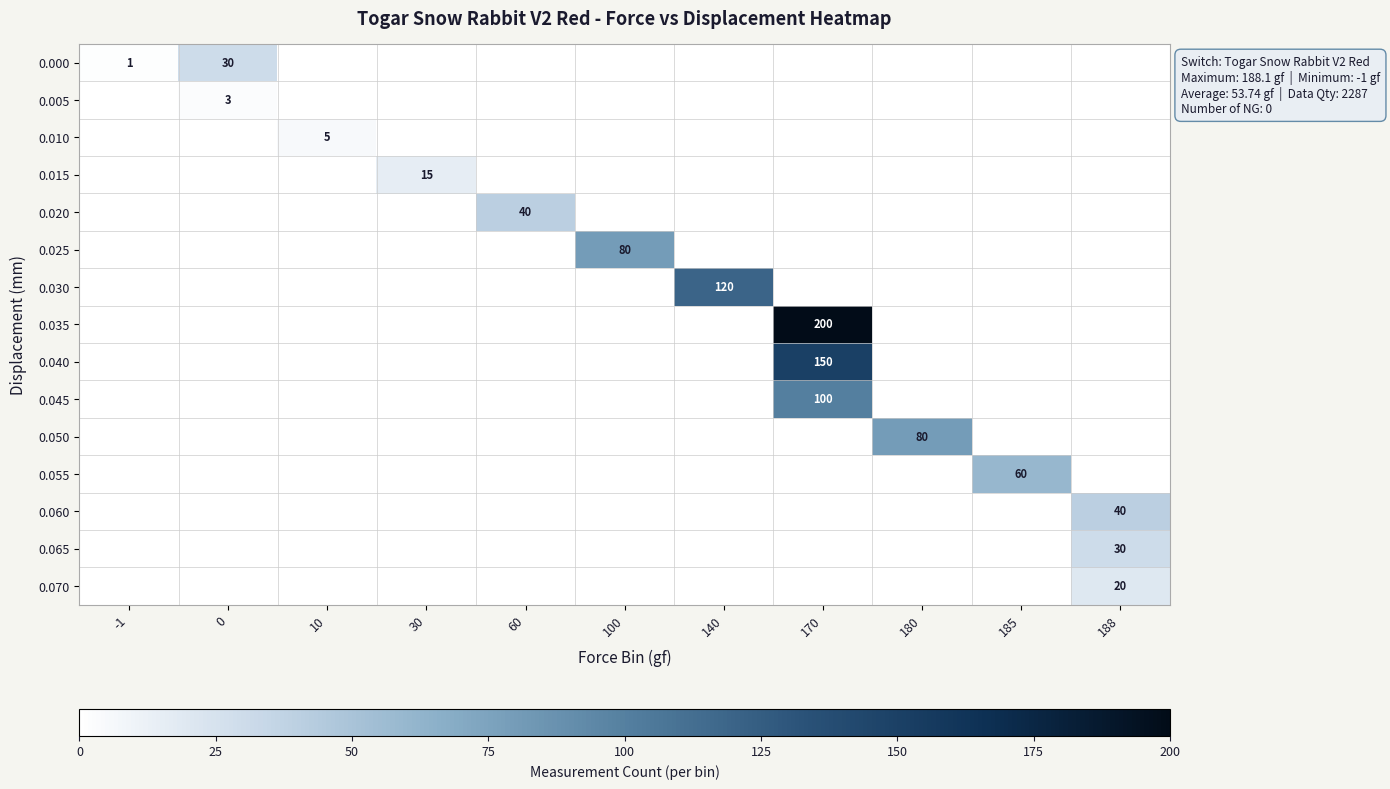

True or false: 0.065 has a value of 8 at 188.

False